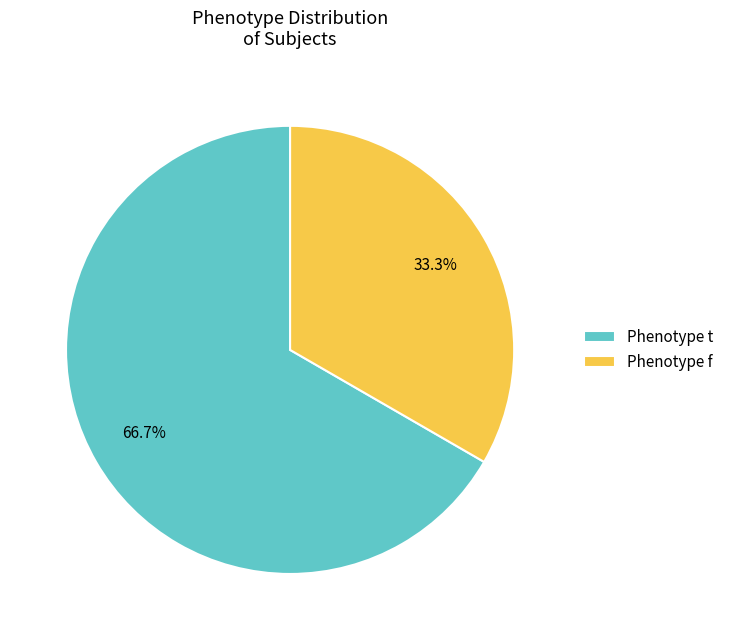

Does any single category account for the majority?

Yes